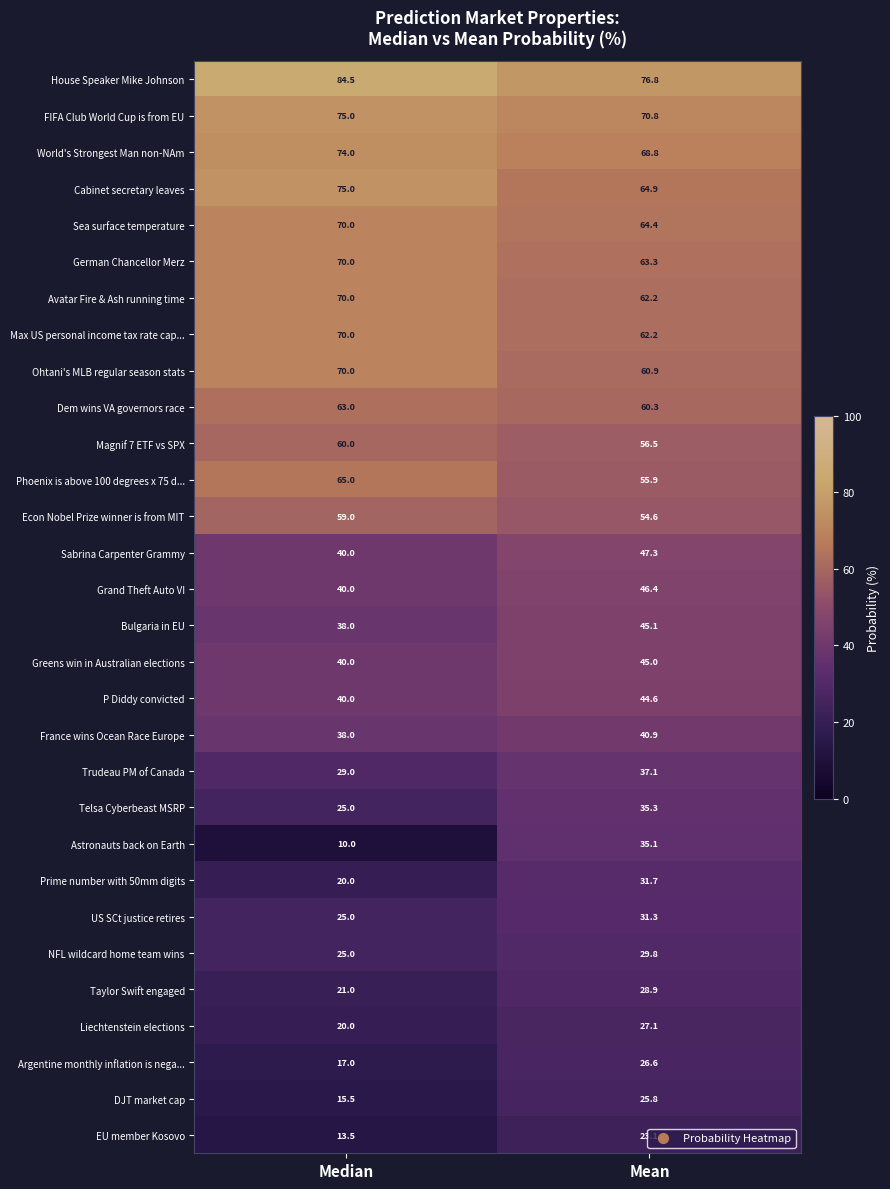

Is the value of Trudeau PM of Canada at Mean greater than the value of Astronauts back on Earth at Median?

Yes